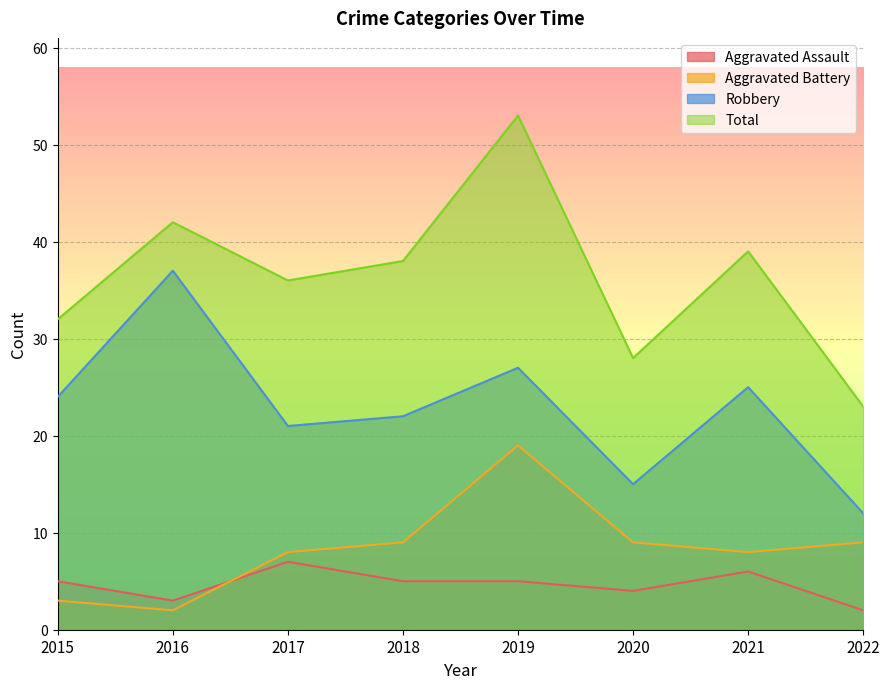

What are all the series names shown in the legend?

Aggravated Assault, Aggravated Battery, Robbery, Total